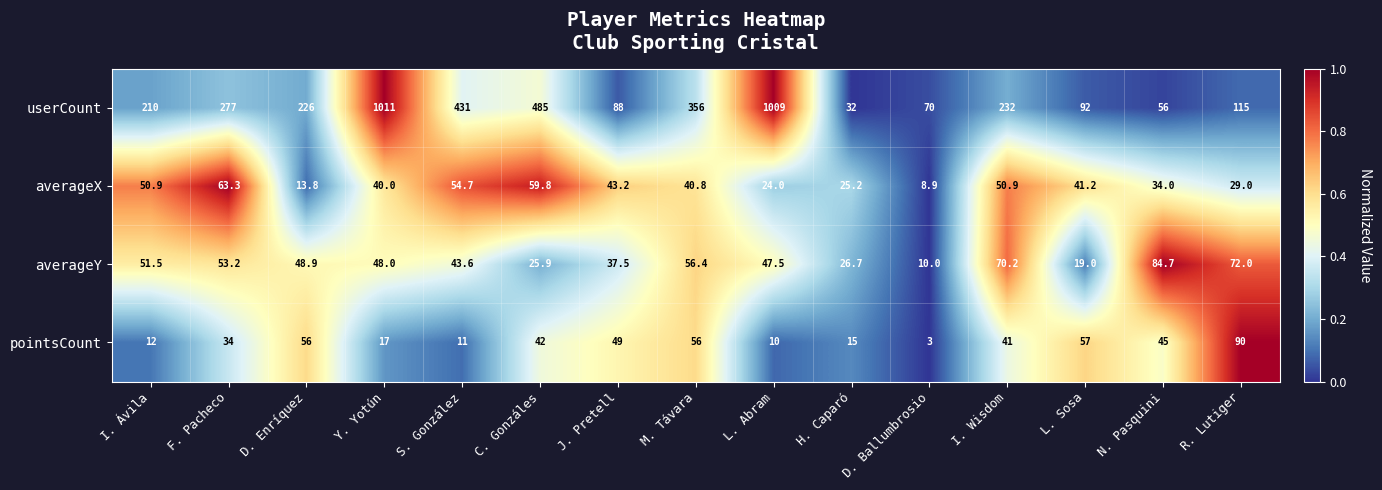

Which series has the largest range (max minus min)?

userCount